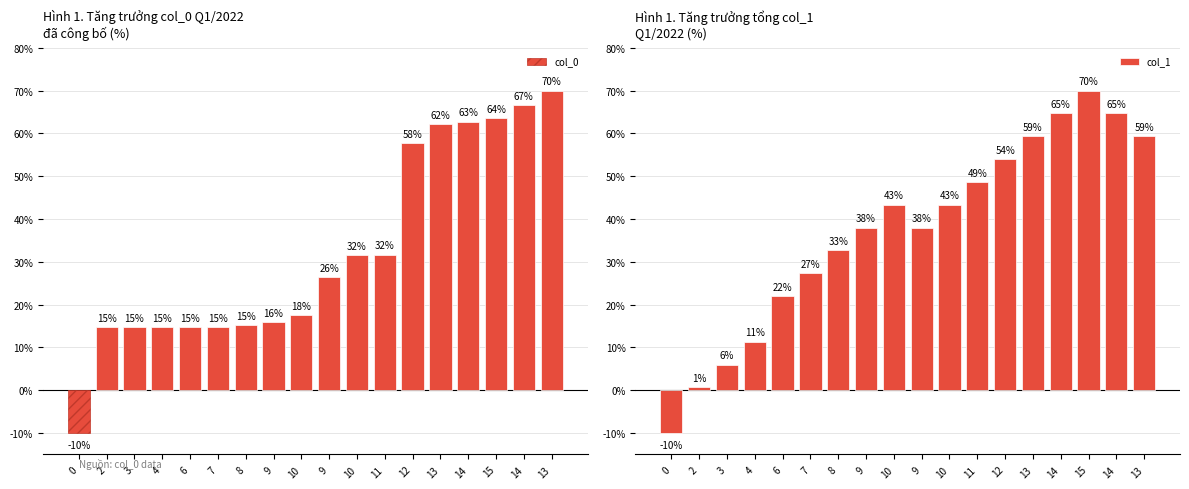

What is the average value of the col_0 series?

32.5